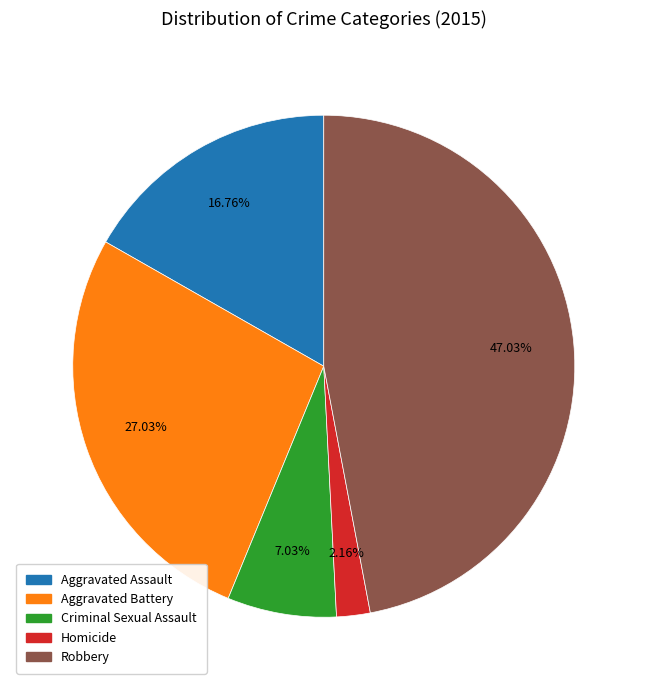

To the nearest percent, what is the average slice percentage?

20%